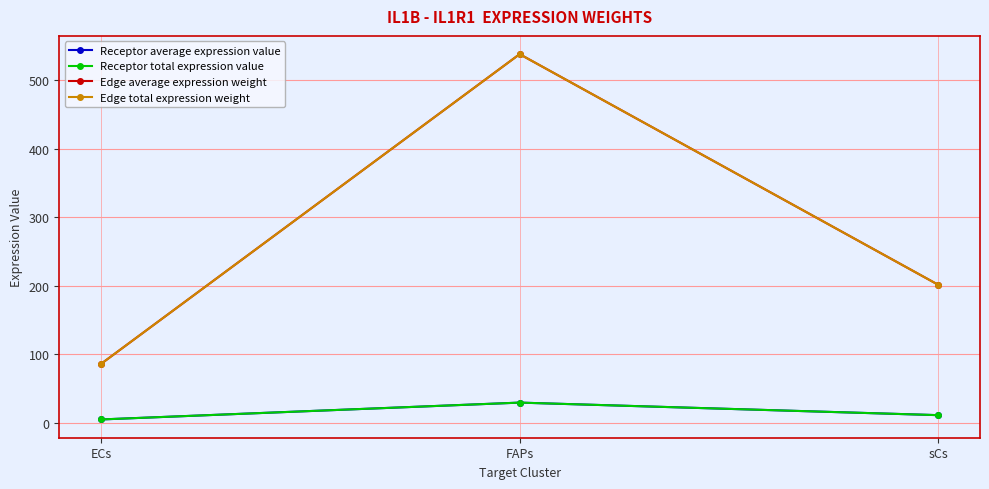

What position from the left is sCs?

3